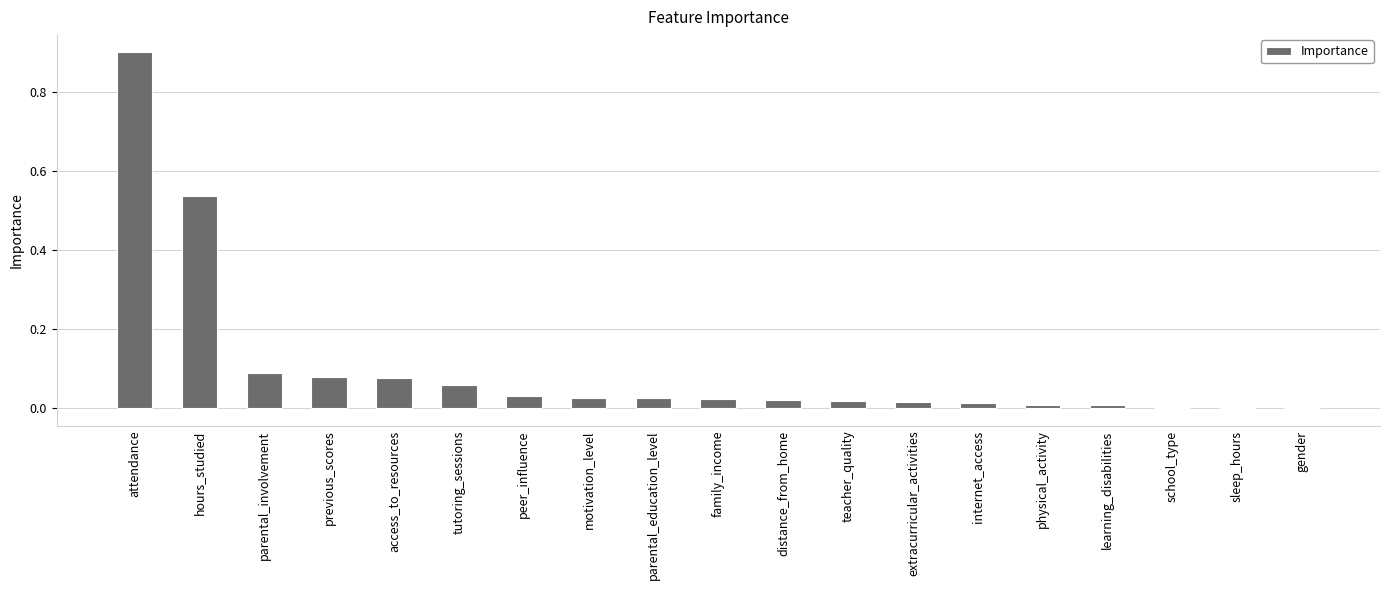

What is the sum of all values?

1.9